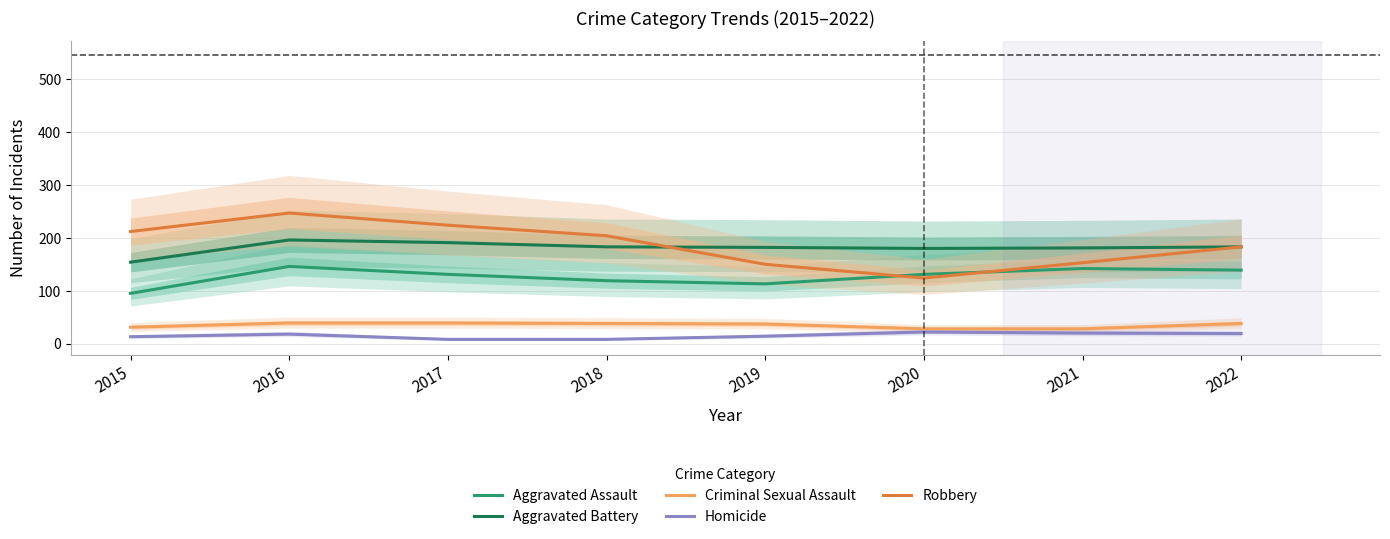

What are all the series names shown in the legend?

Aggravated Assault, Aggravated Battery, Criminal Sexual Assault, Homicide, Robbery